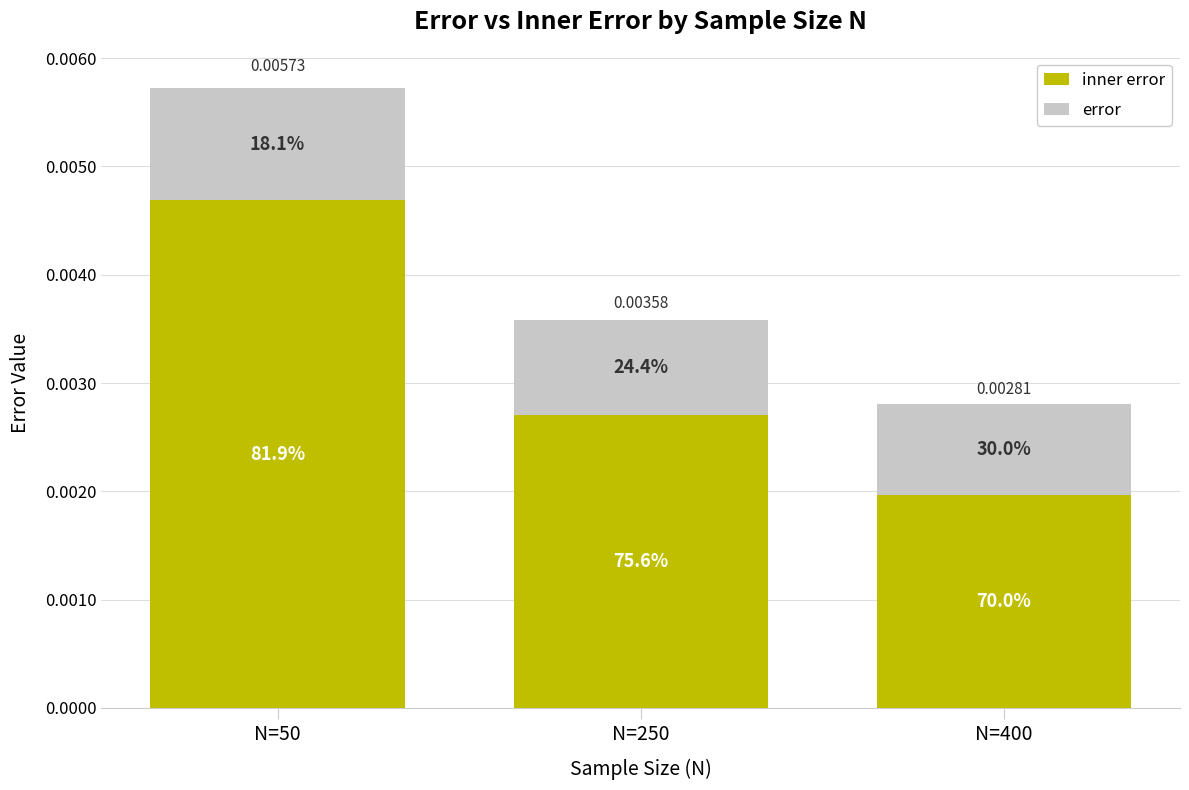

Is it true that inner error equals 0.0 at N=400?

True